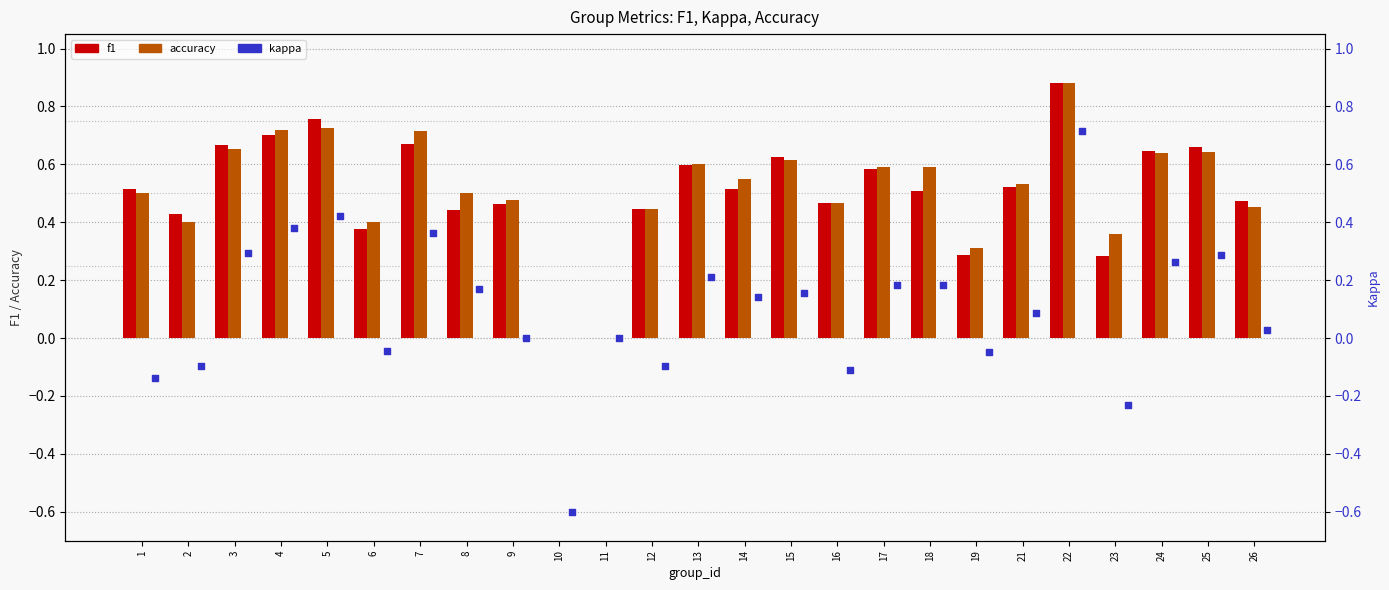

At how many categories does at least one series exceed 0?

23